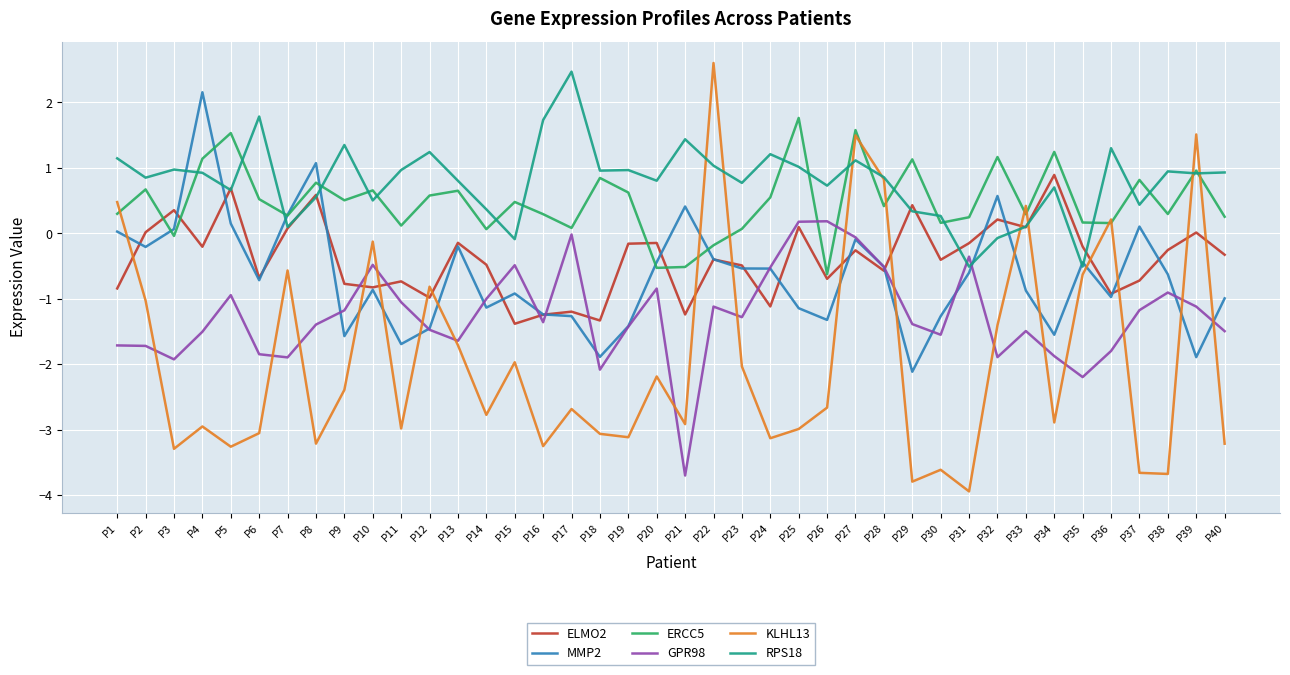

Is it true that ELMO2 equals 0.9 at P34?

True